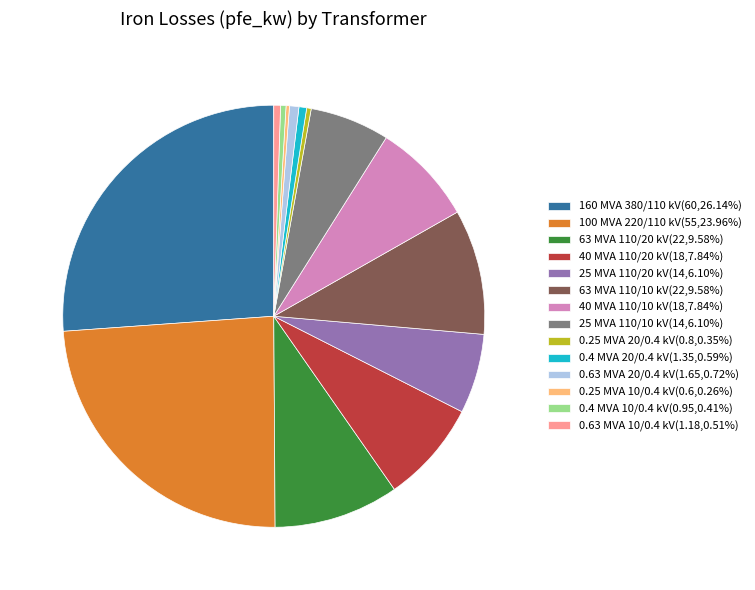

What is the ratio of the value at 25 MVA 110/20 kV(14,6.10%) to the value at 0.4 MVA 20/0.4 kV(1.35,0.59%)?

10.4